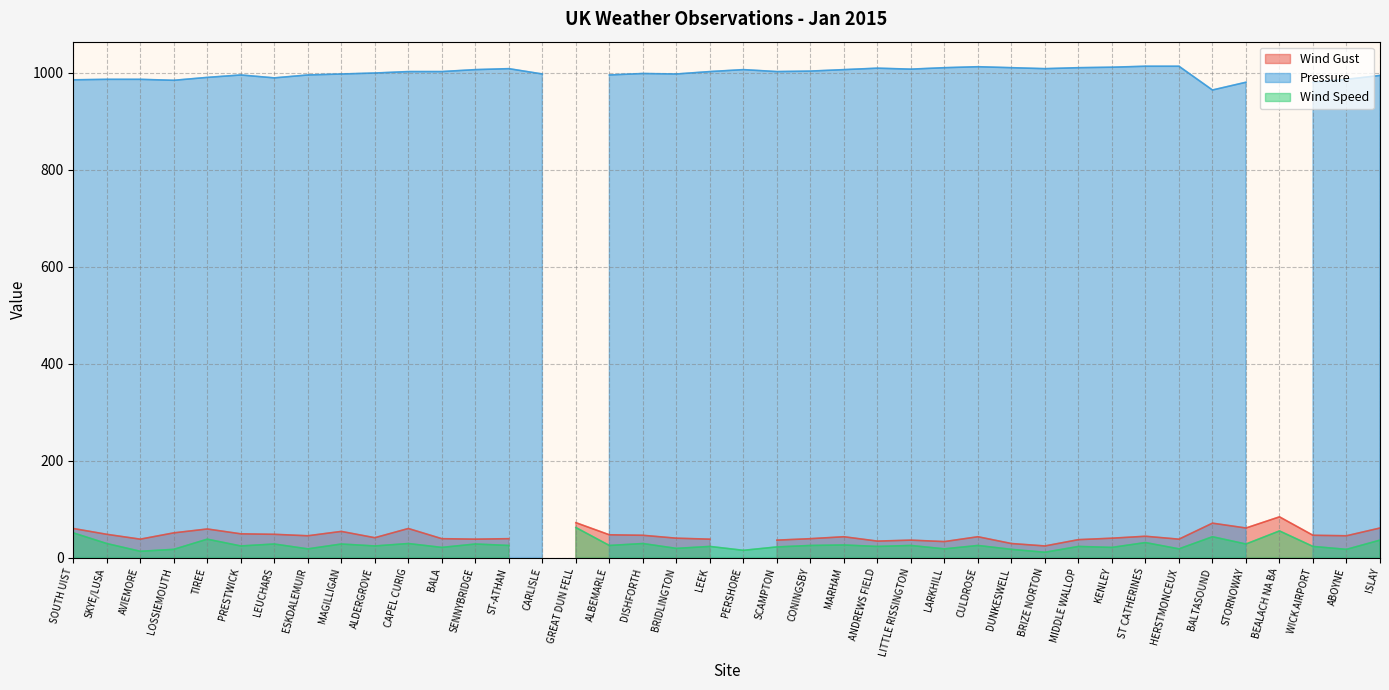

What is the difference between the Wind Speed values at MARHAM and MIDDLE WALLOP?

3